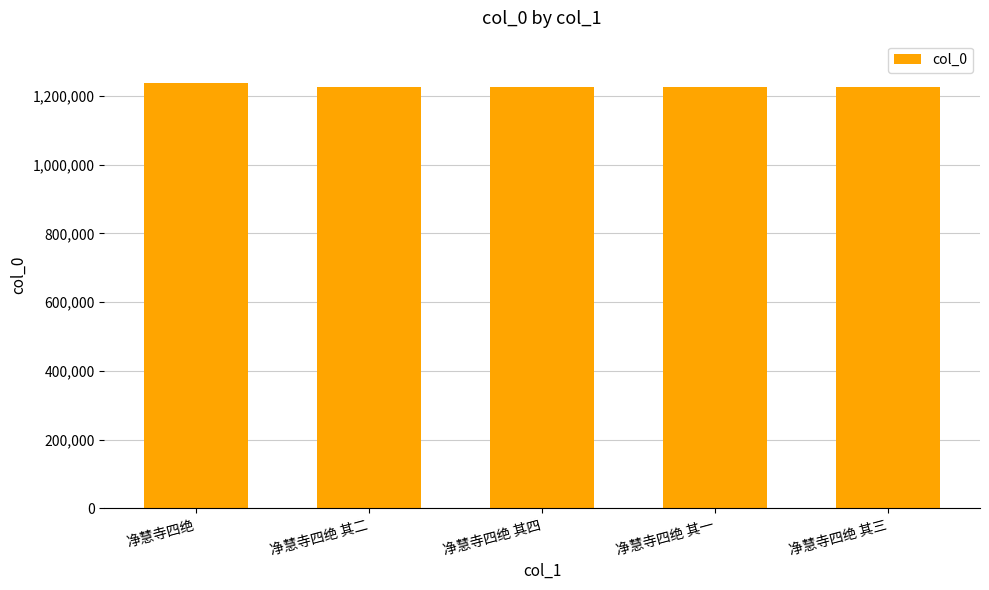

Is it true that the value at 净慧寺四绝 is 1237604?

True